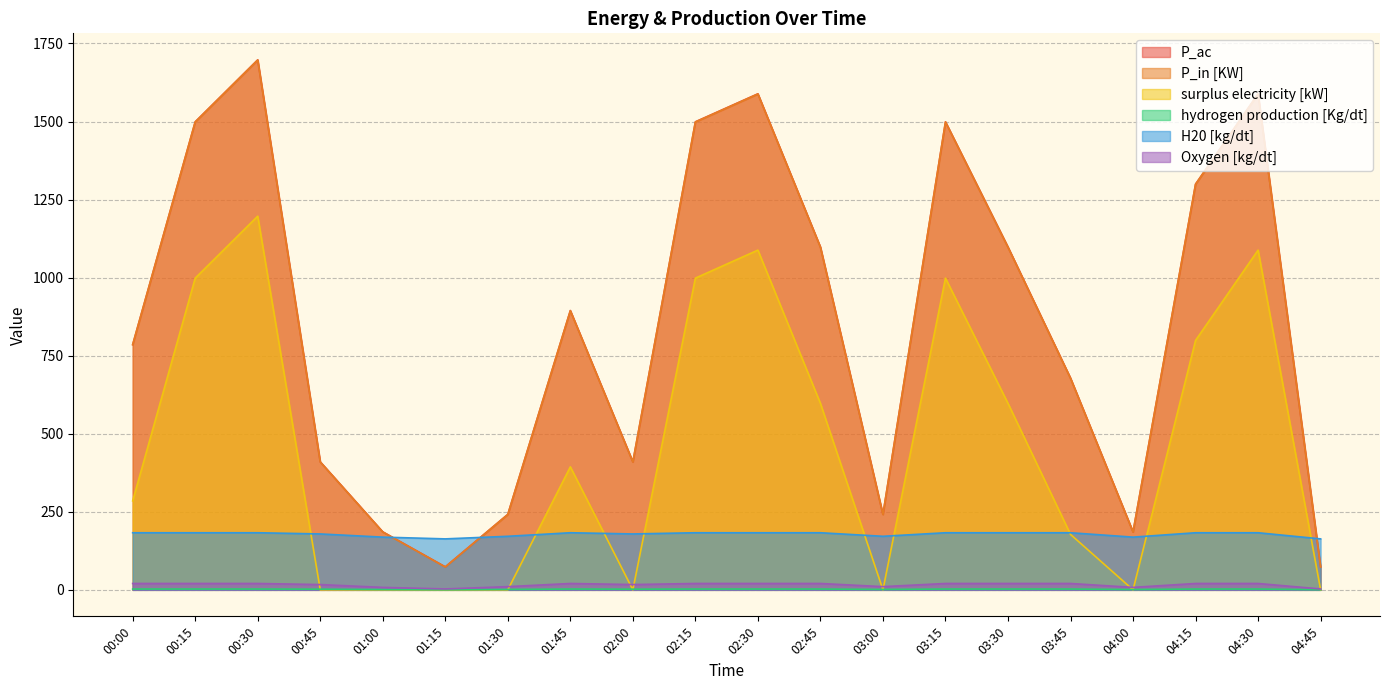

True or false: Oxygen [kg/dt] and P_ac cross at least once.

False